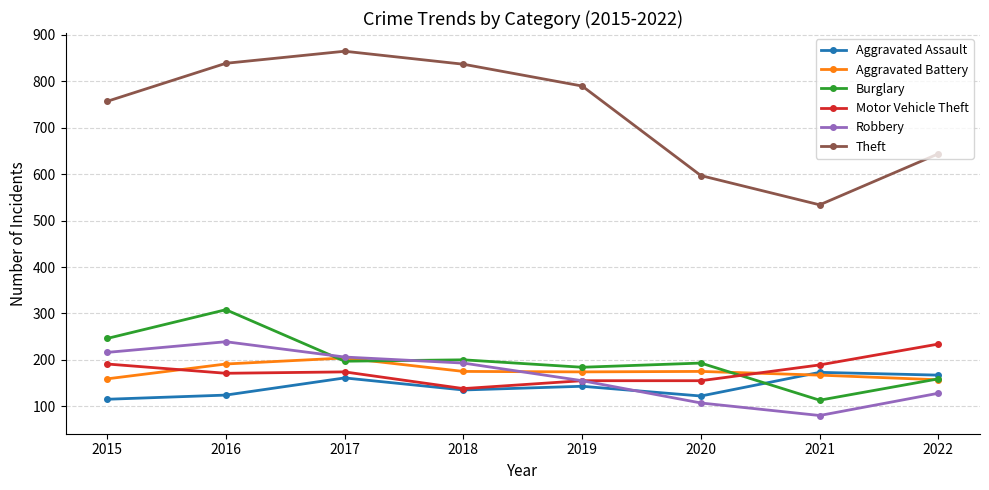

Does the chart have visible grid lines?

Yes